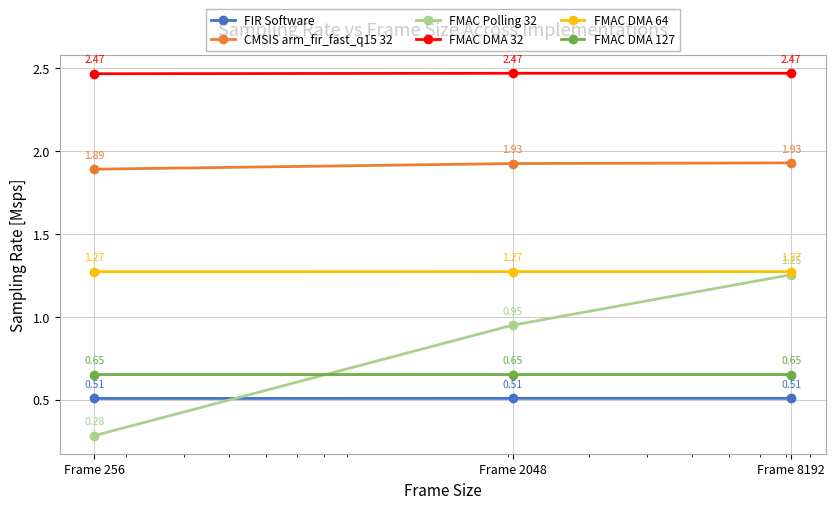

List the series in order of their peak value, lowest first.

FIR Software, FMAC DMA 127, FMAC Polling 32, FMAC DMA 64, CMSIS arm_fir_fast_q15 32, FMAC DMA 32